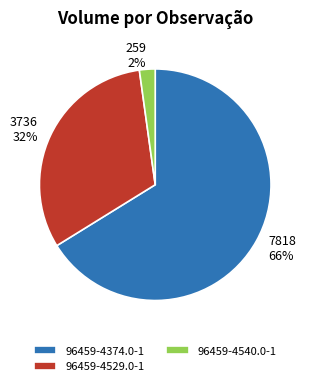

Which slice is the smallest?

96459-4540.0-1